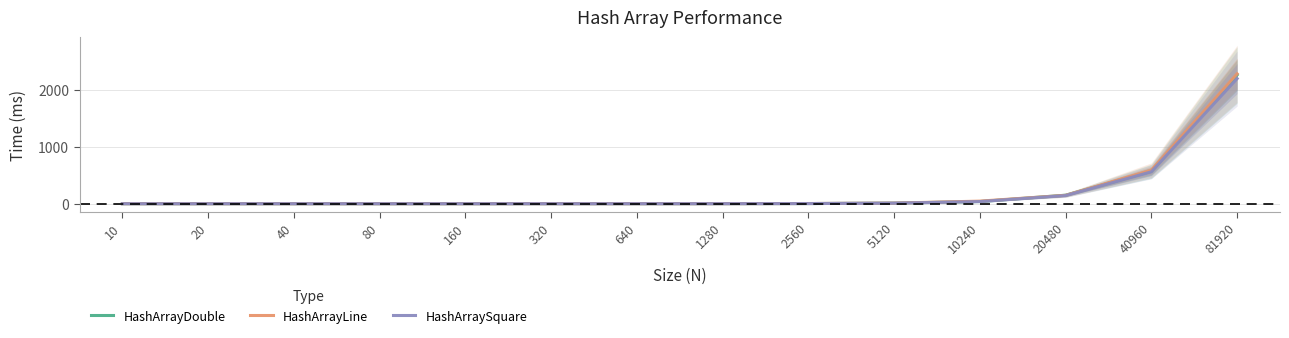

What is the difference between the HashArraySquare values at 320 and 2560?

2.4